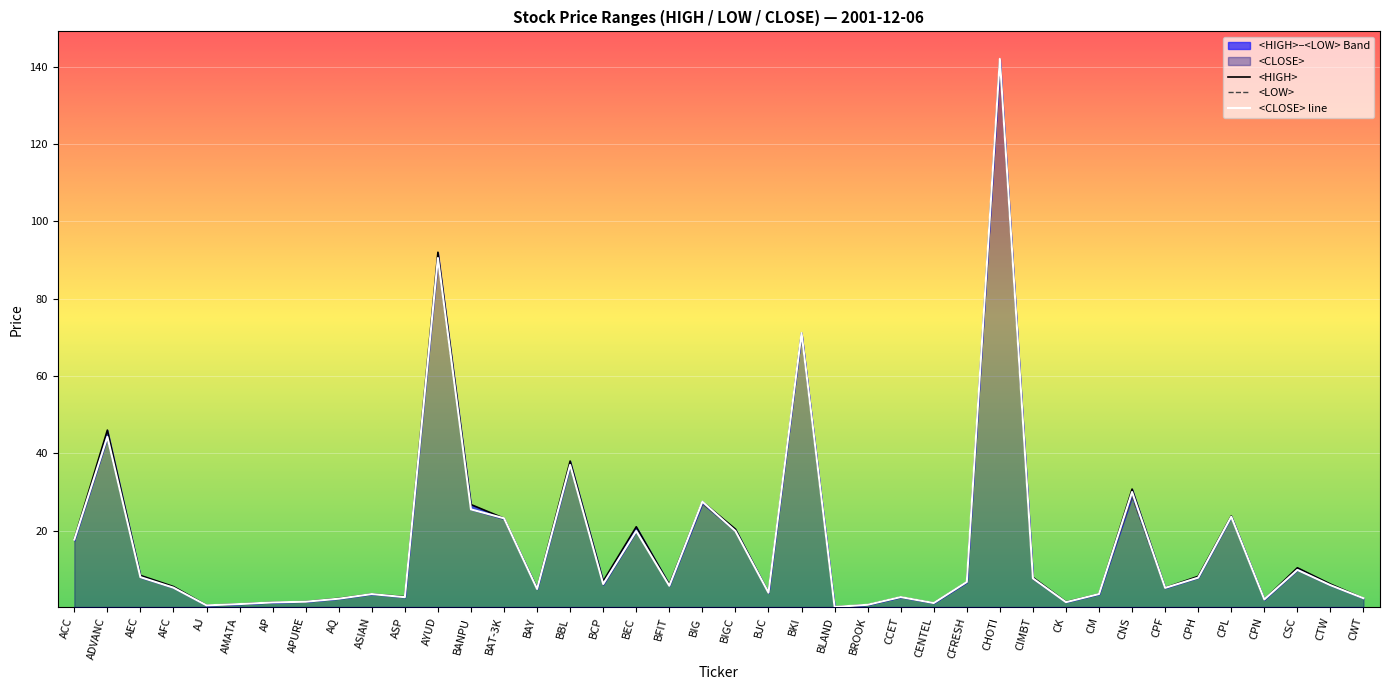

What is the lowest value of the <CLOSE> series?

0.3